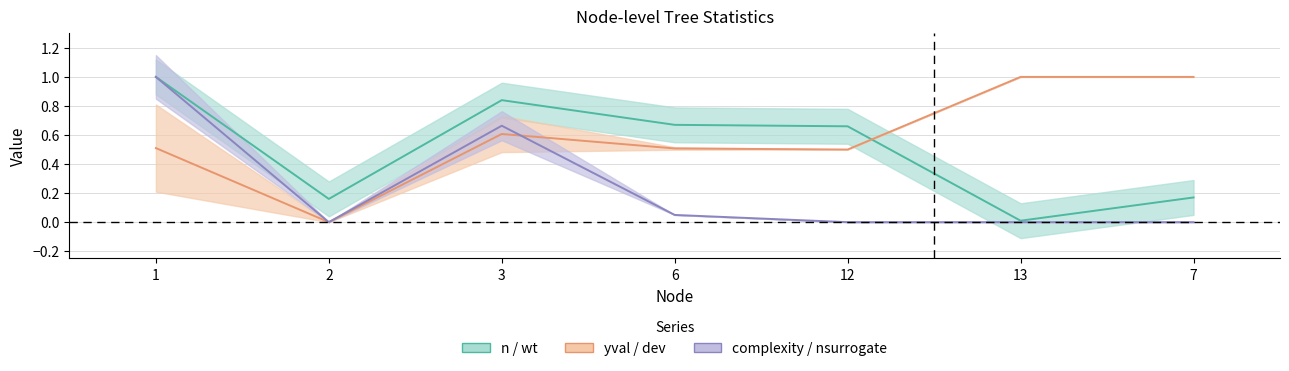

What is the value of the yval point at the 5th from the left?

0.5